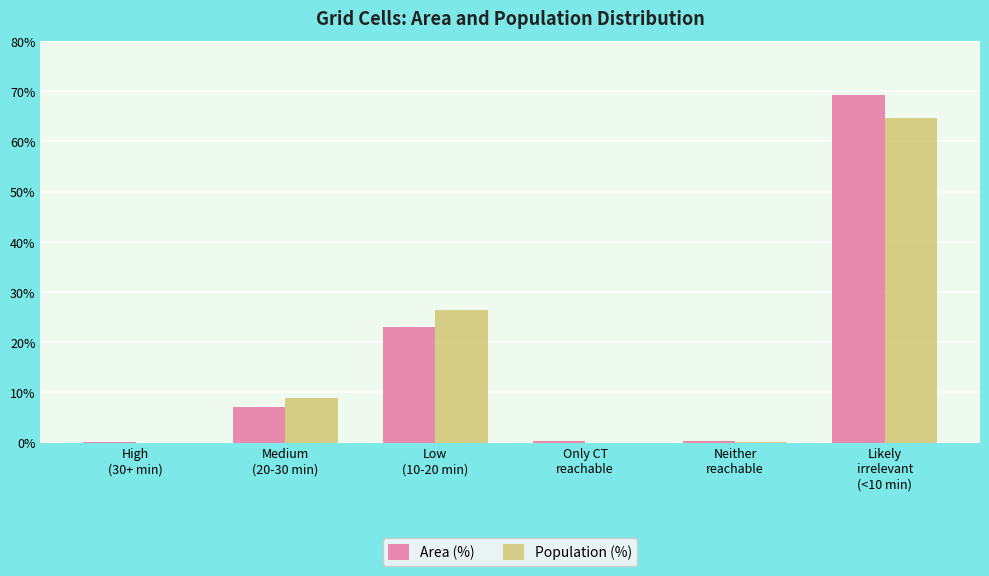

How many values in the Population (%) series exceed 8?

3